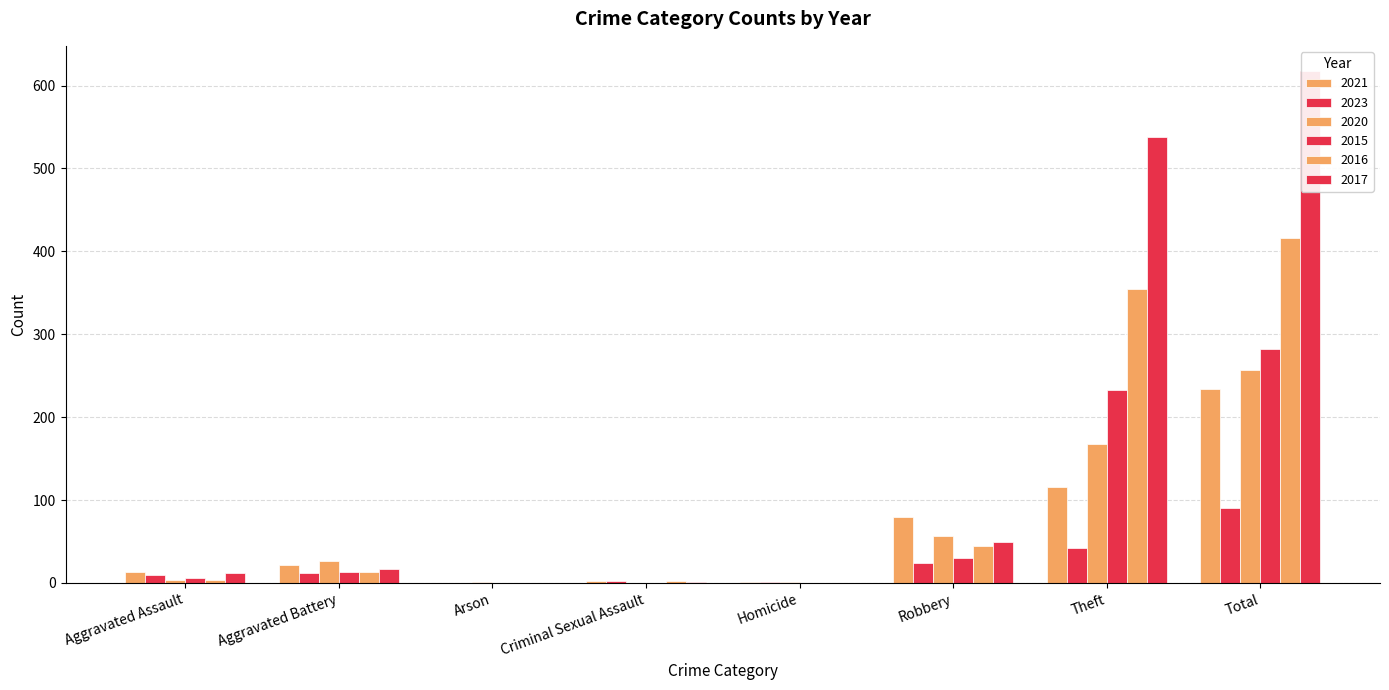

At which category does the chart reach its minimum across all series?

Arson